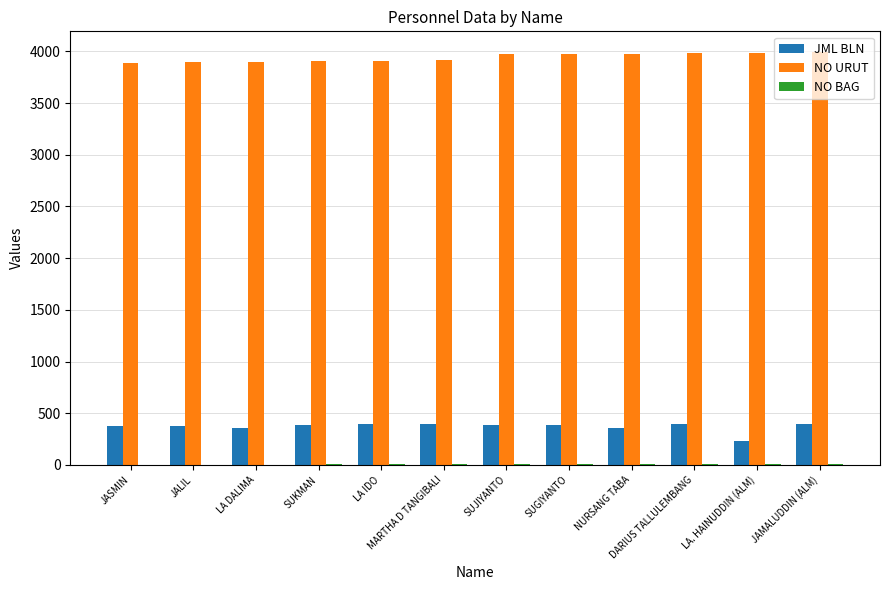

What is the average value of the NO URUT series?

3942